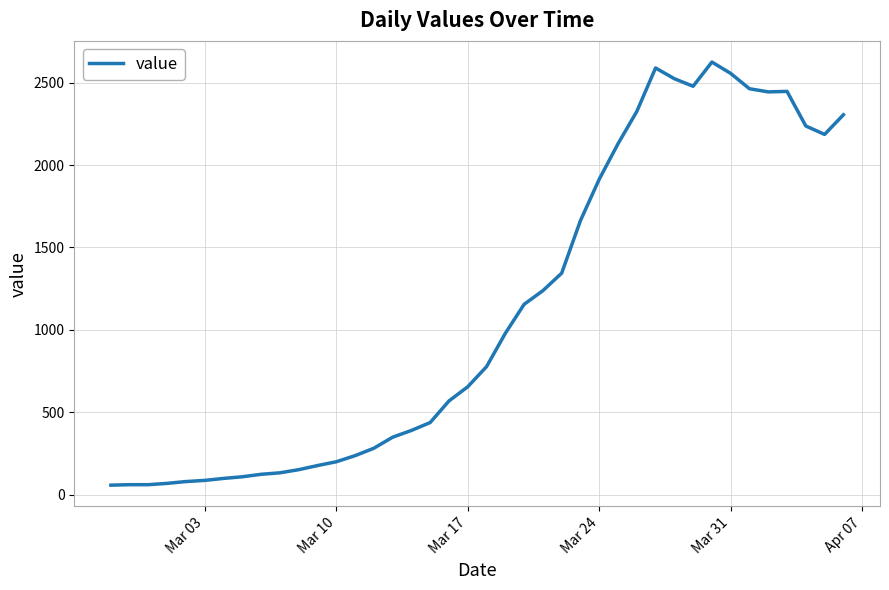

What is the smallest value displayed?

58